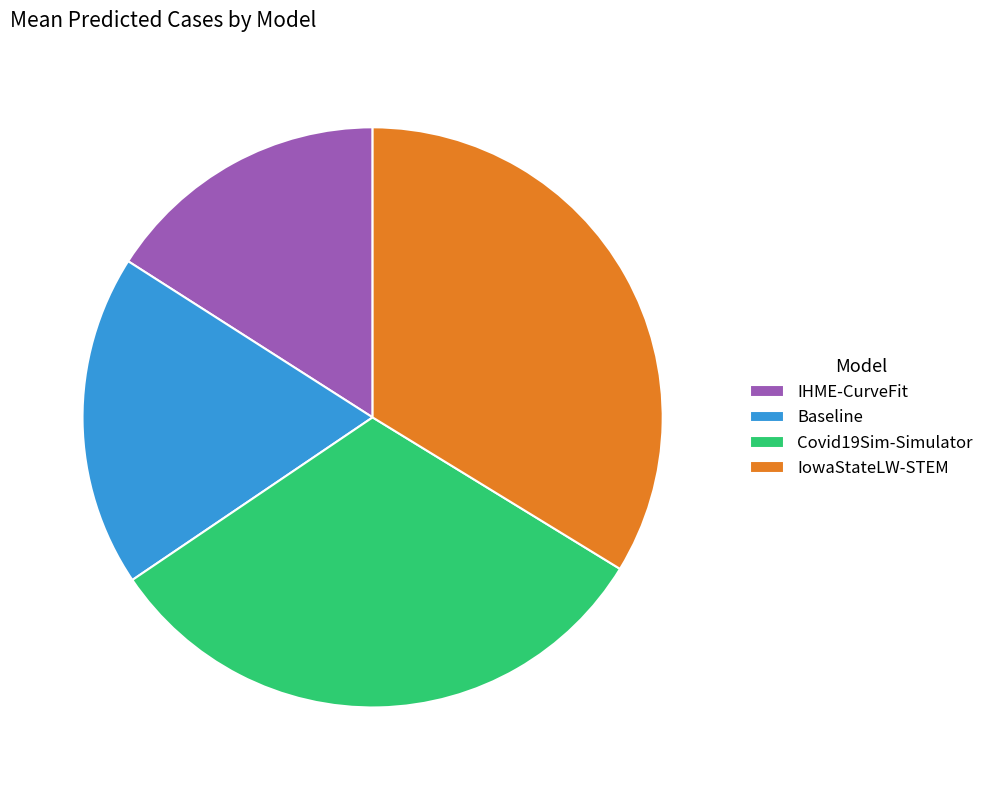

Is it true that Covid19Sim-Simulator is 32% of the pie?

True